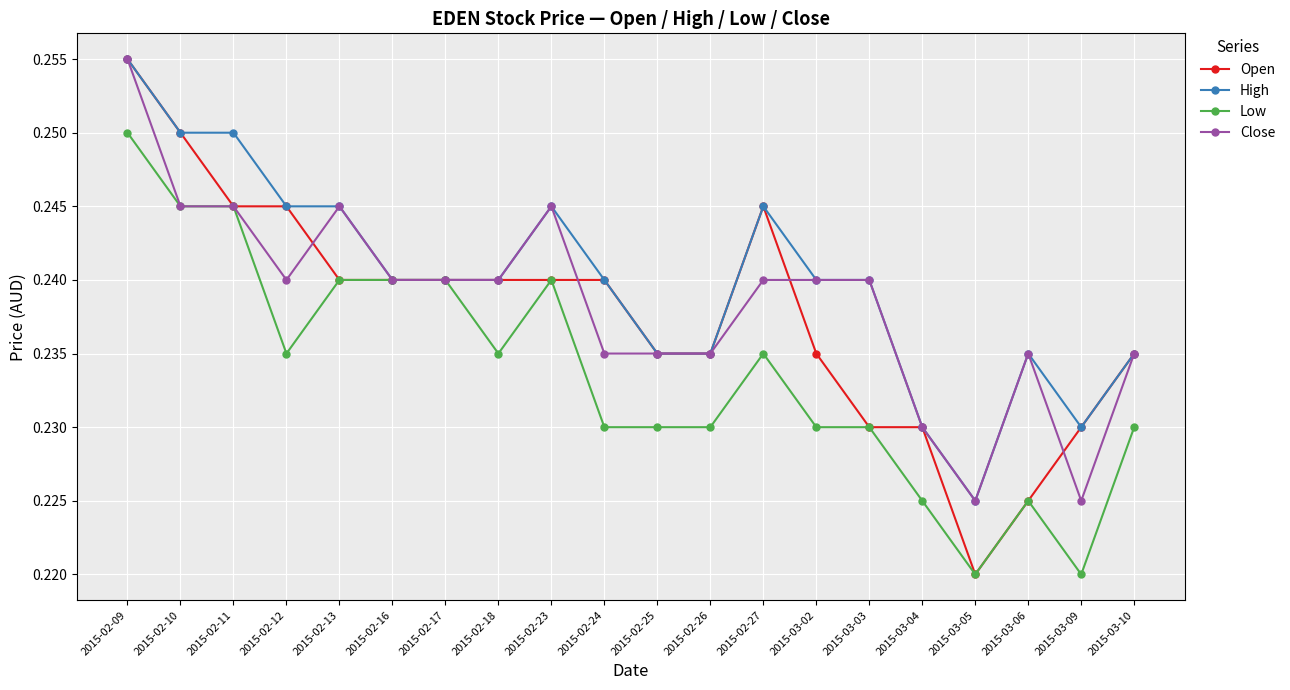

True or false: Close has a value of 0.1 at 2015-02-17.

False